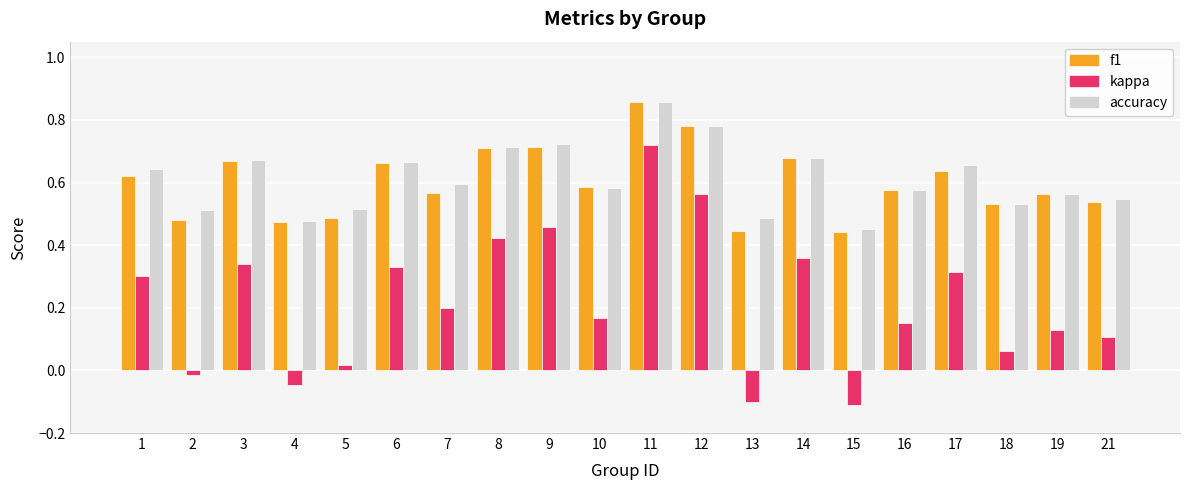

At which category is the sum across all series the highest?

11